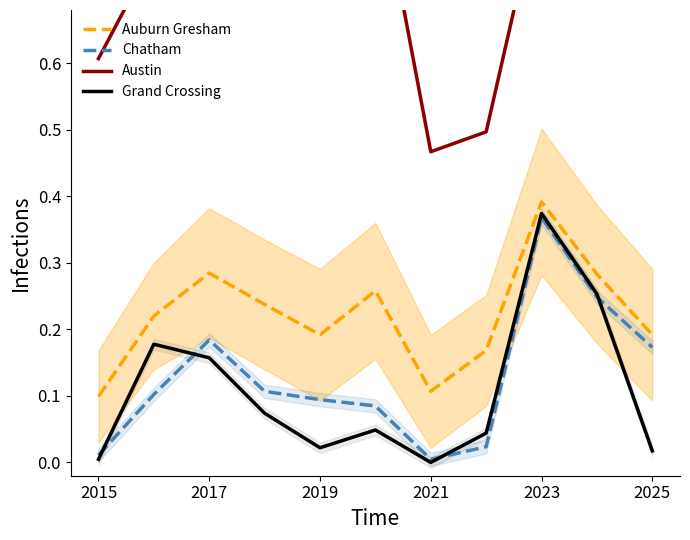

How many interior local peaks does the Grand Crossing series have?

3